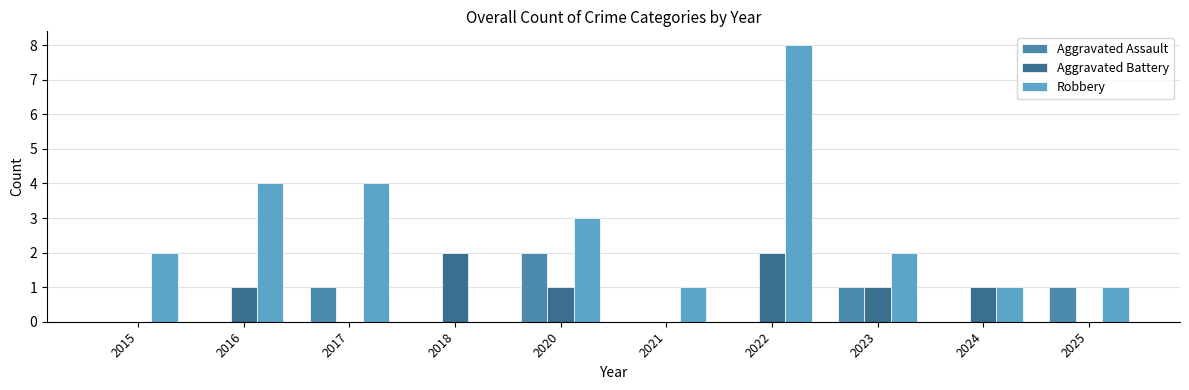

Does the chart contain stacked bars?

No